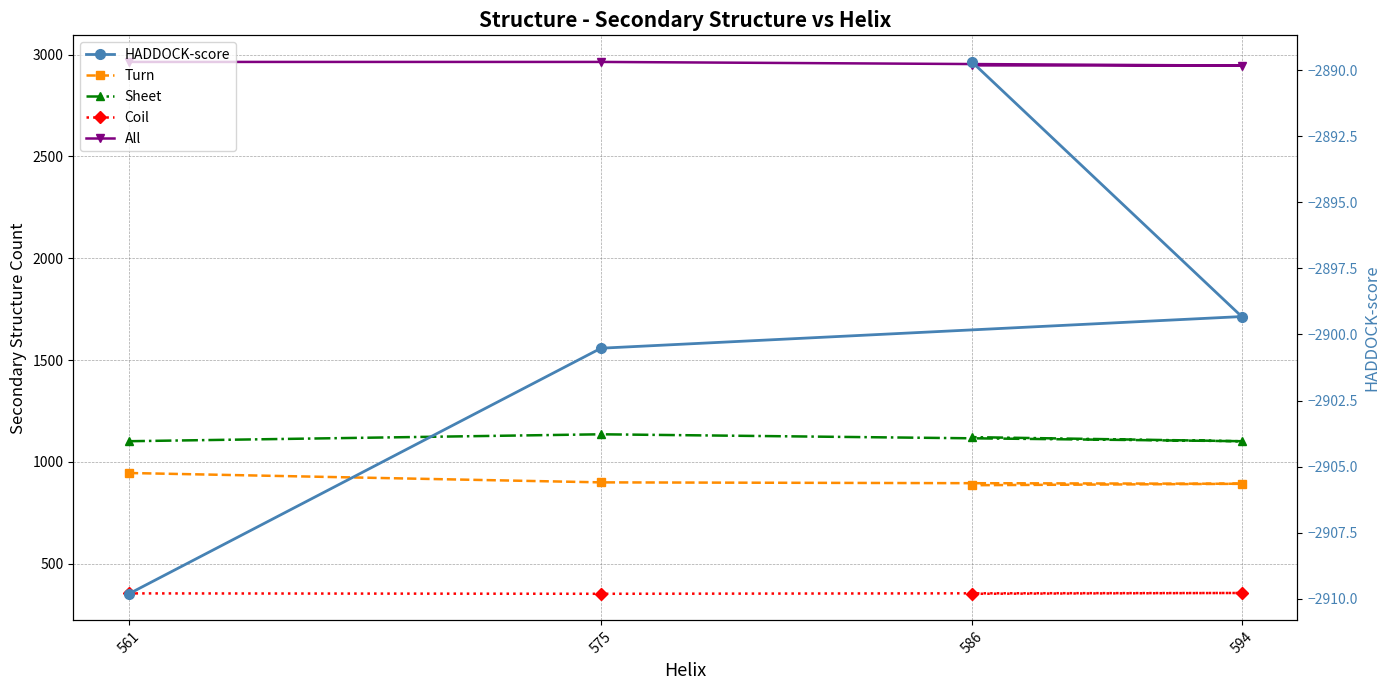

What is the average value of the HADDOCK-score series?

-2899.8